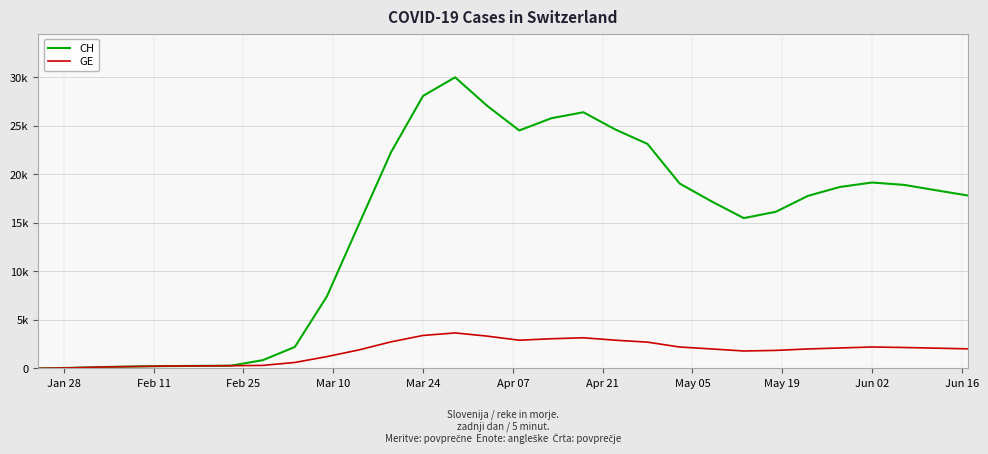

Is this an area chart (filled region under the line)?

No